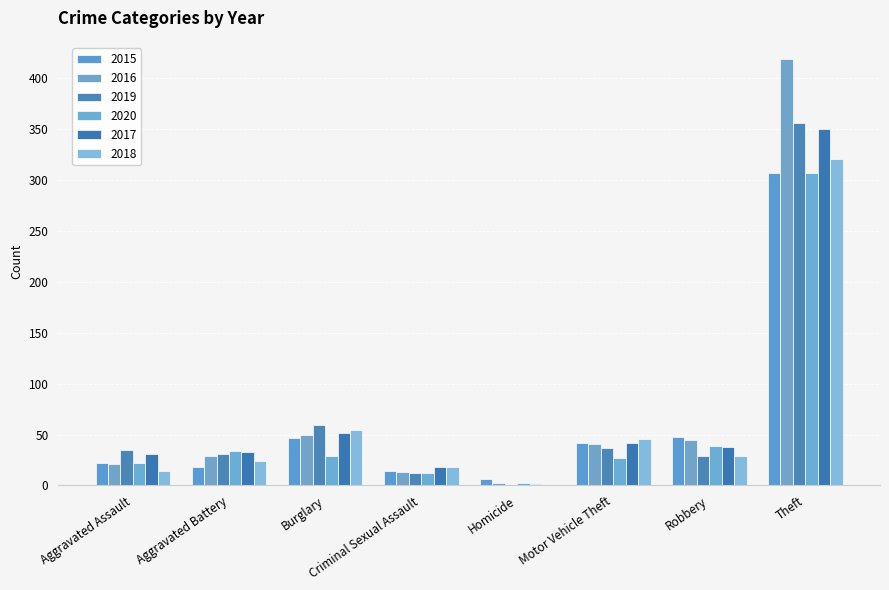

What is the difference between the 2017 values at Aggravated Battery and Theft?

317